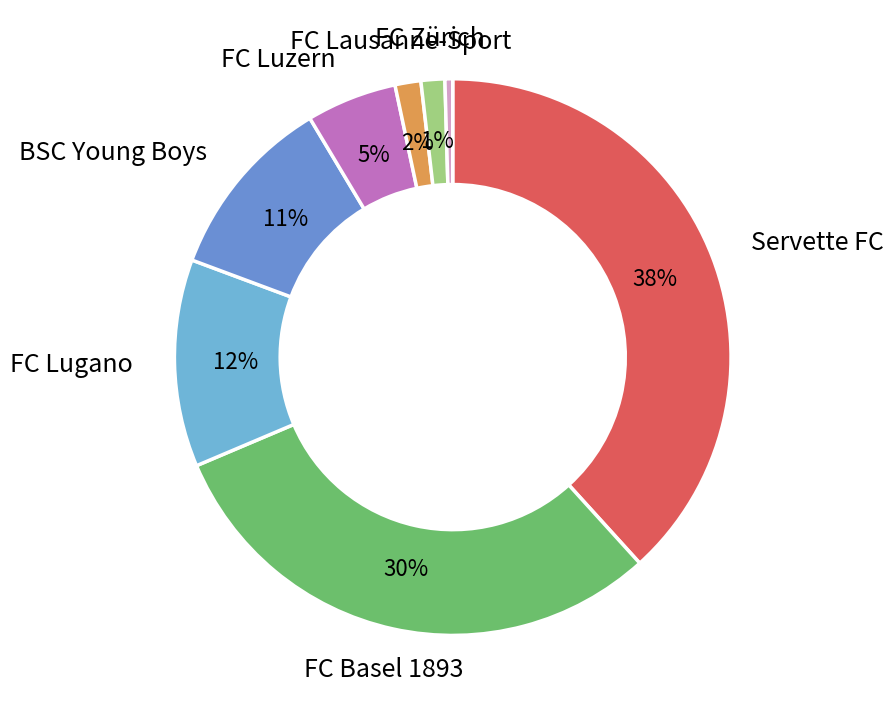

Does any single category account for the majority?

No